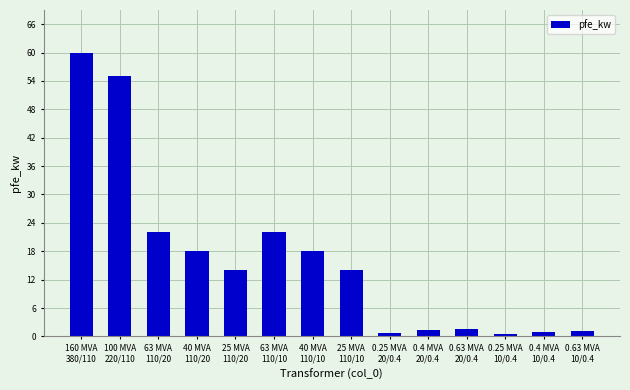

What is the value of the 9th bar from the left?

0.8